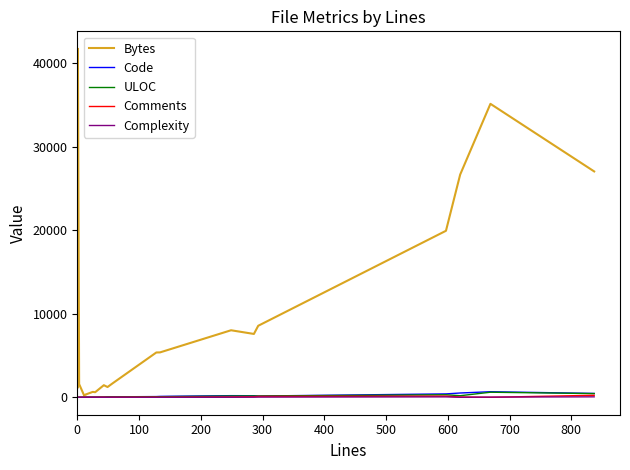

Which series has the largest range (max minus min)?

Bytes